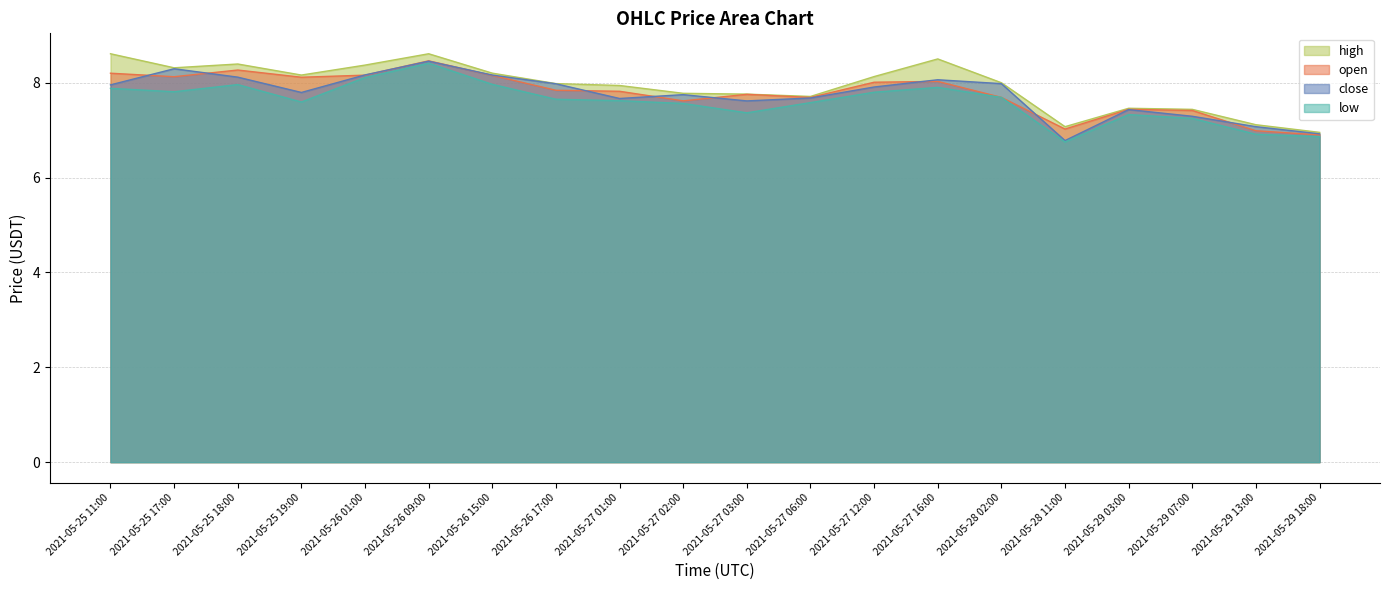

Which series has the largest range (max minus min)?

close